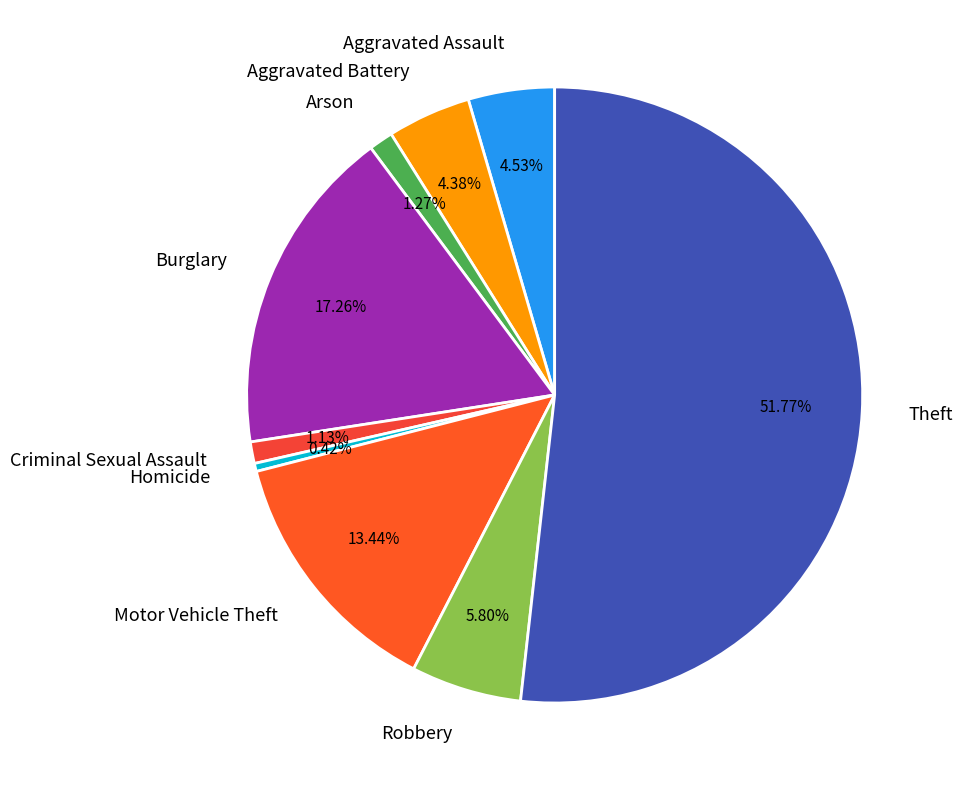

What percentage do Theft and Criminal Sexual Assault together represent?

52.9%